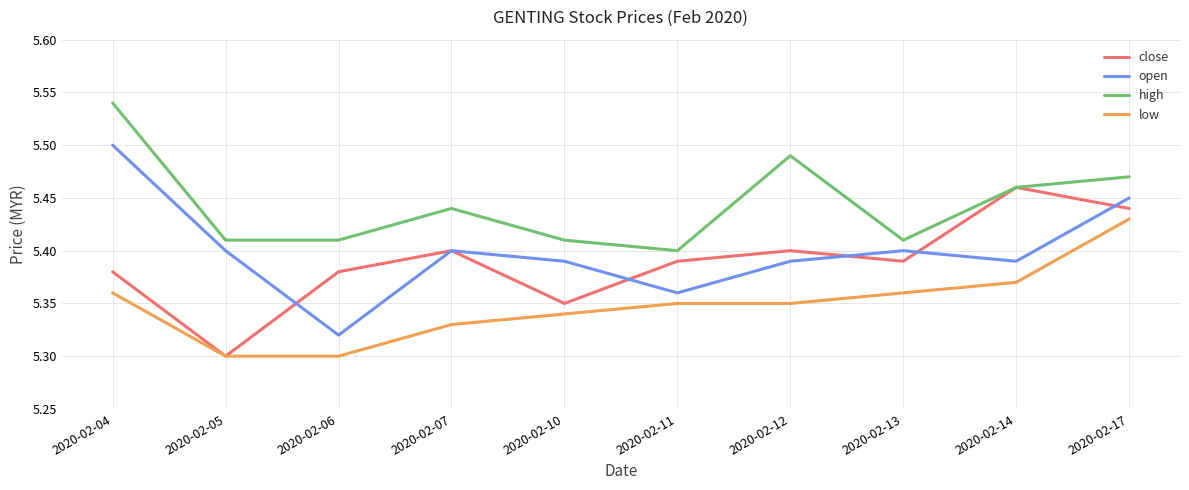

True or false: high and open intersect in this chart.

False